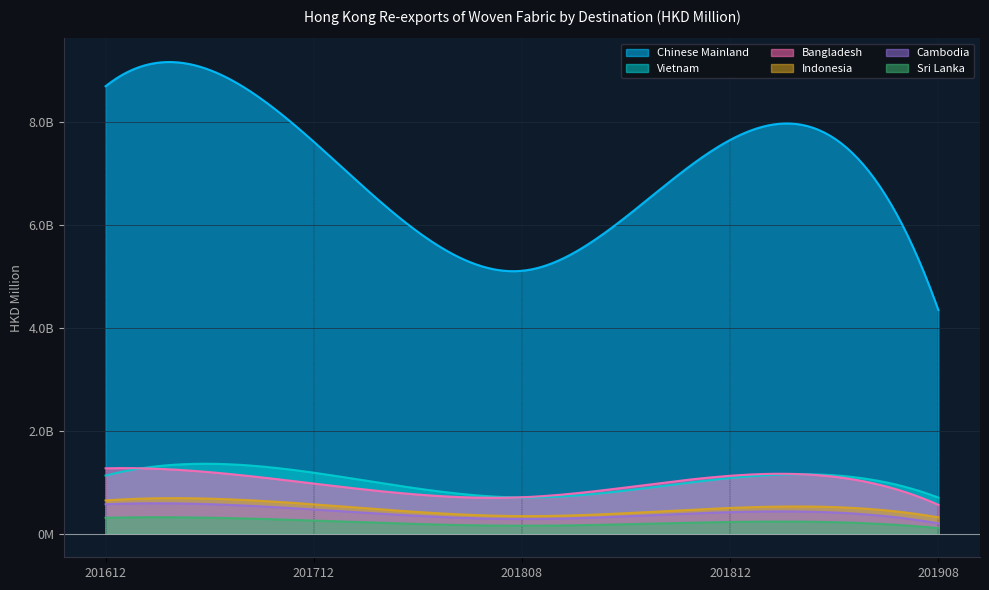

What is the total value across all series at 201908?

6241.3